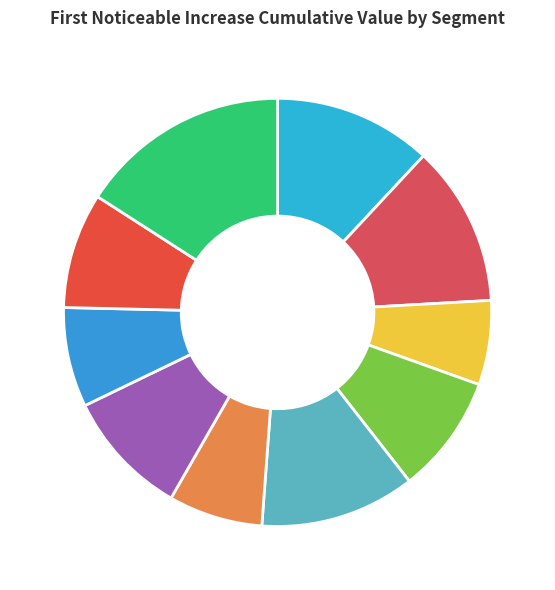

How many slices are in this pie chart?

10